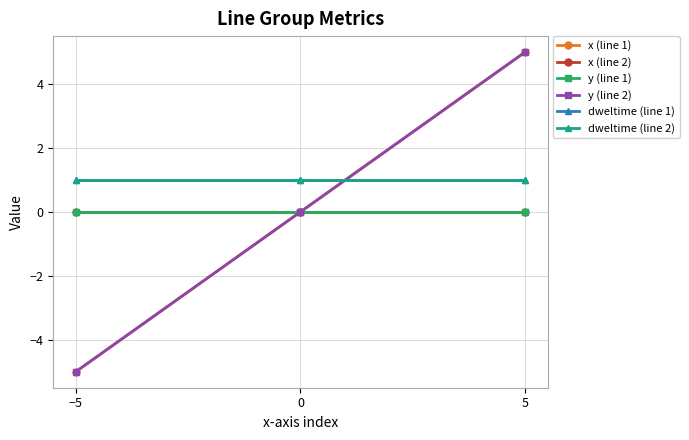

Does the chart have visible grid lines?

Yes